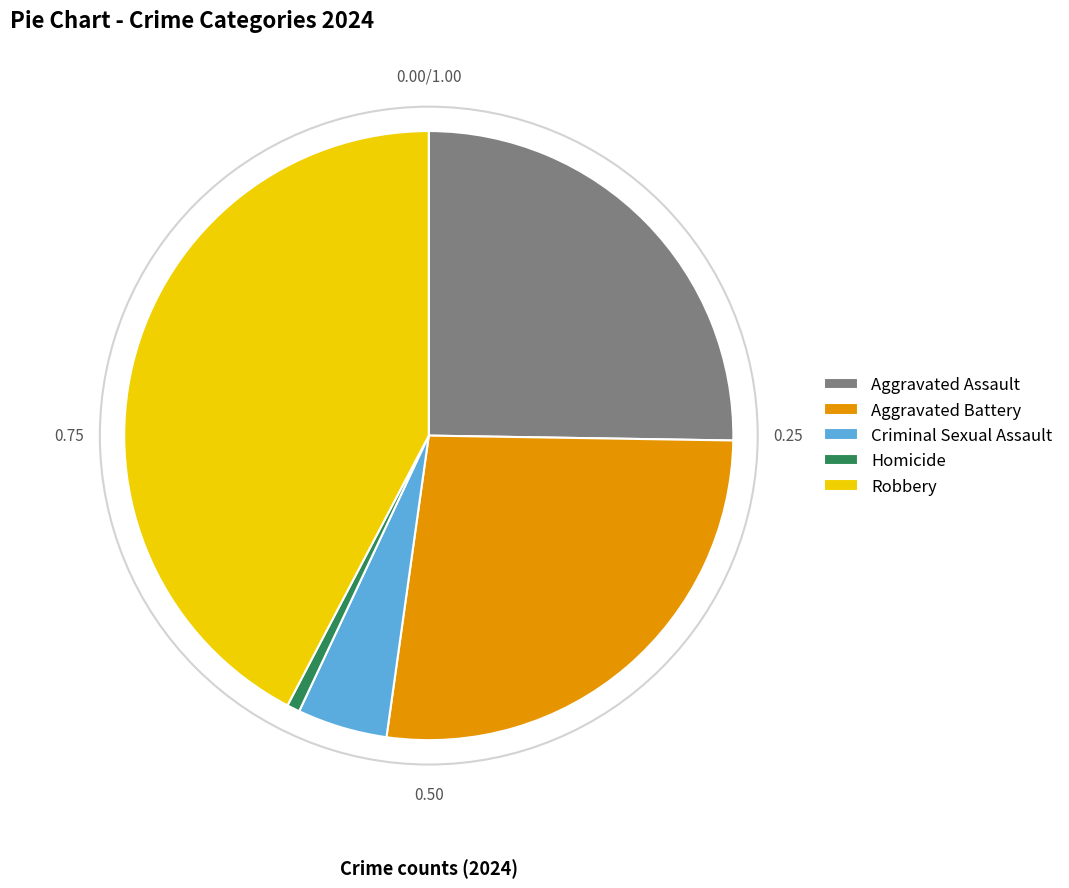

What is the smallest slice in the pie chart?

Homicide